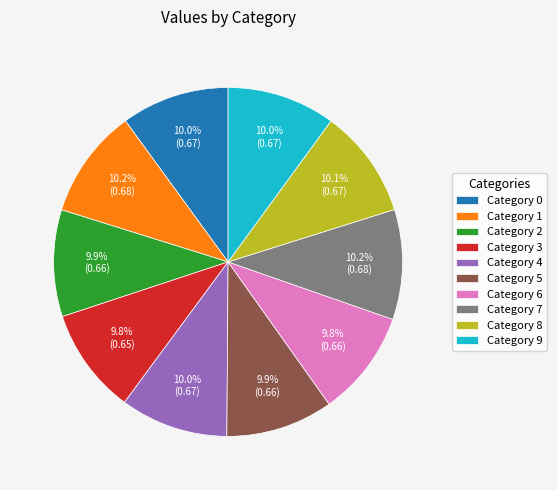

Does any single category account for the majority?

No